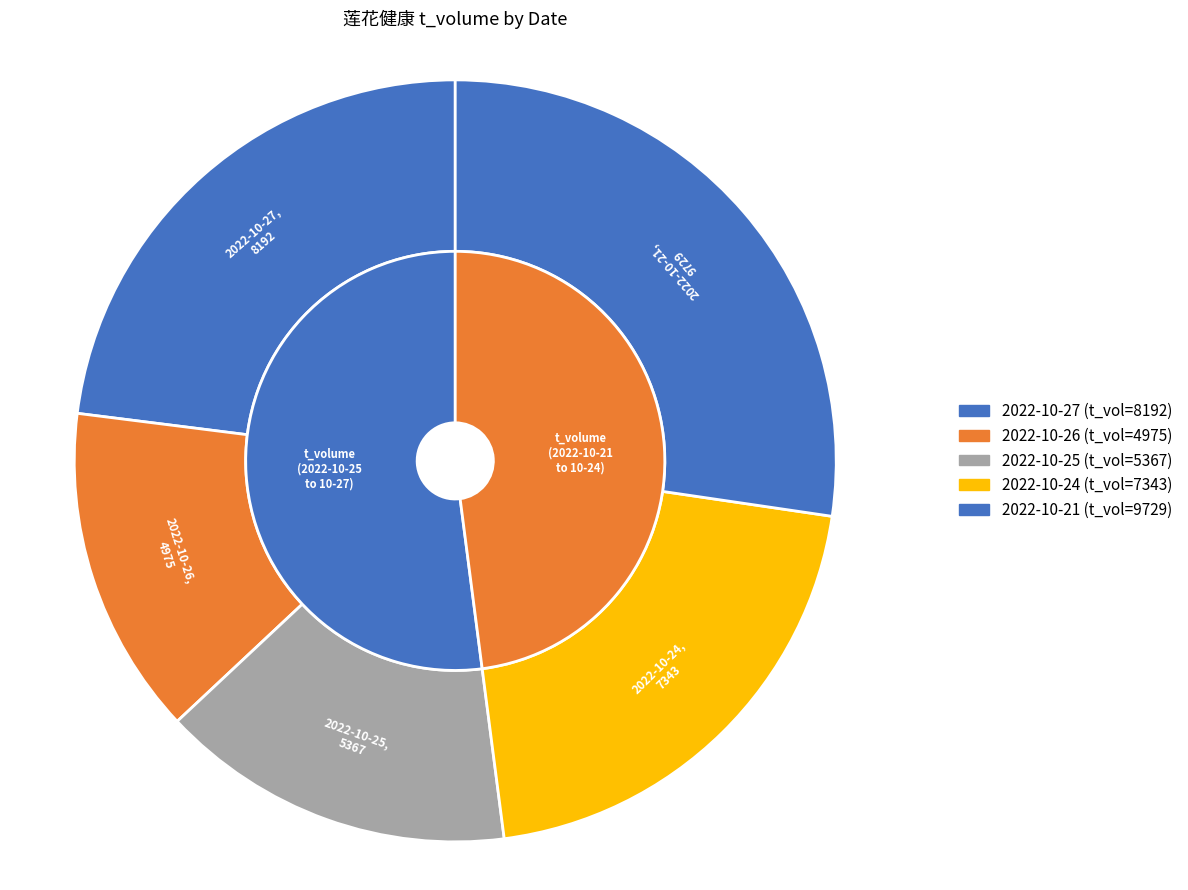

Is there a majority slice in this chart?

No